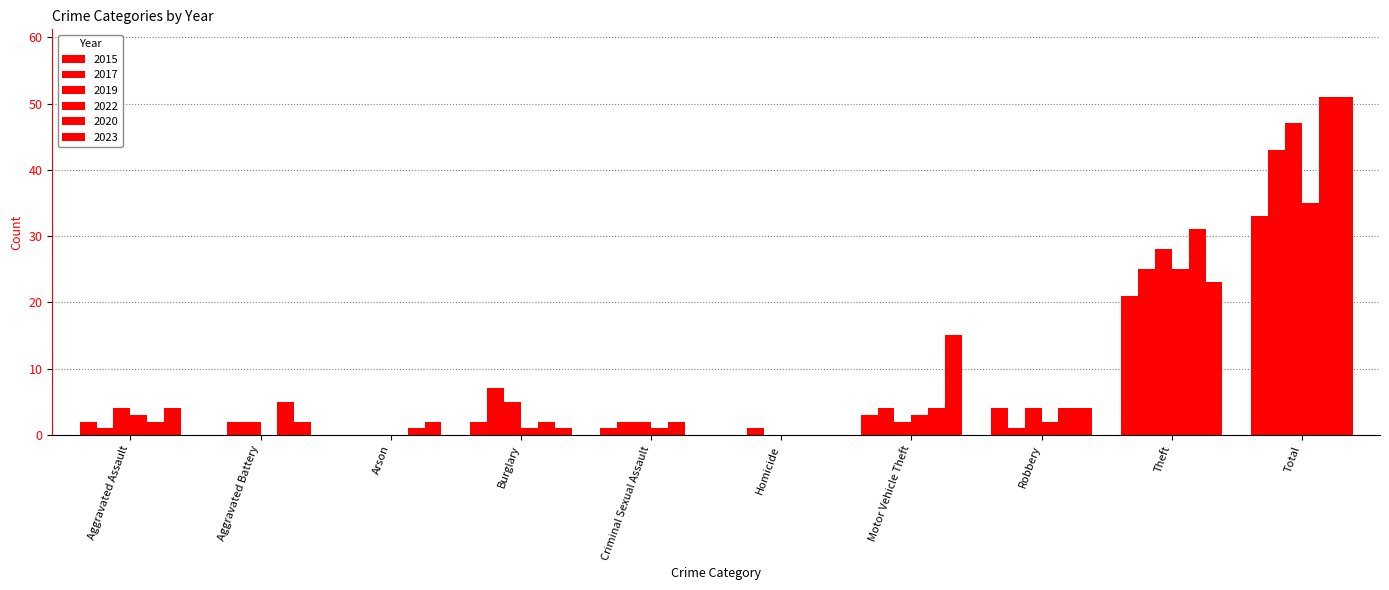

Reading left to right, what are all the values shown in this chart?

2015: Aggravated Assault=2	Aggravated Battery=0	Arson=0	Burglary=2	Criminal Sexual Assault=1	Homicide=0	Motor Vehicle Theft=3	Robbery=4	Theft=21	Total=33
2017: Aggravated Assault=1	Aggravated Battery=2	Arson=0	Burglary=7	Criminal Sexual Assault=2	Homicide=1	Motor Vehicle Theft=4	Robbery=1	Theft=25	Total=43
2019: Aggravated Assault=4	Aggravated Battery=2	Arson=0	Burglary=5	Criminal Sexual Assault=2	Homicide=0	Motor Vehicle Theft=2	Robbery=4	Theft=28	Total=47
2022: Aggravated Assault=3	Aggravated Battery=0	Arson=0	Burglary=1	Criminal Sexual Assault=1	Homicide=0	Motor Vehicle Theft=3	Robbery=2	Theft=25	Total=35
2020: Aggravated Assault=2	Aggravated Battery=5	Arson=1	Burglary=2	Criminal Sexual Assault=2	Homicide=0	Motor Vehicle Theft=4	Robbery=4	Theft=31	Total=51
2023: Aggravated Assault=4	Aggravated Battery=2	Arson=2	Burglary=1	Criminal Sexual Assault=0	Homicide=0	Motor Vehicle Theft=15	Robbery=4	Theft=23	Total=51